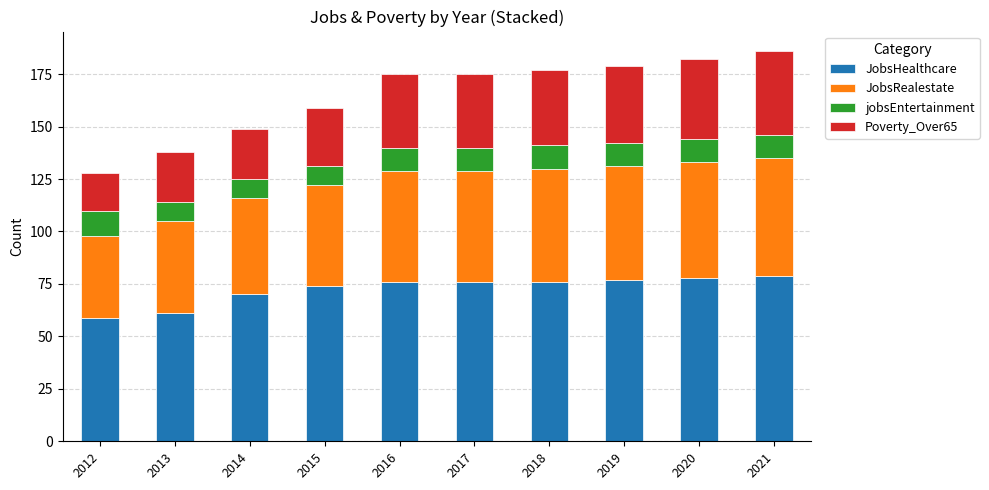

What is the total value across all series at 2019?

179